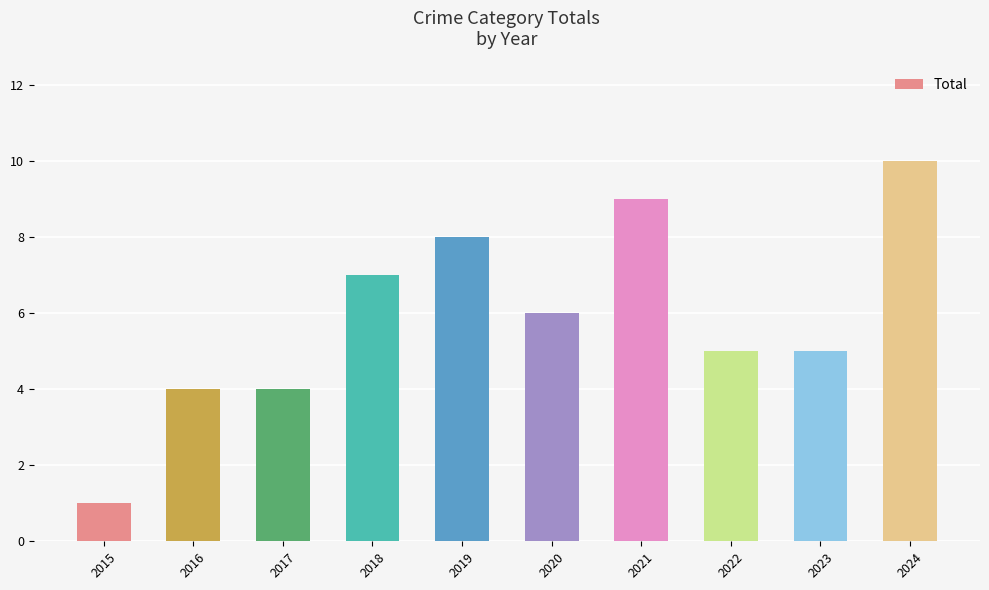

Which label corresponds to the smallest value in the chart?

2015